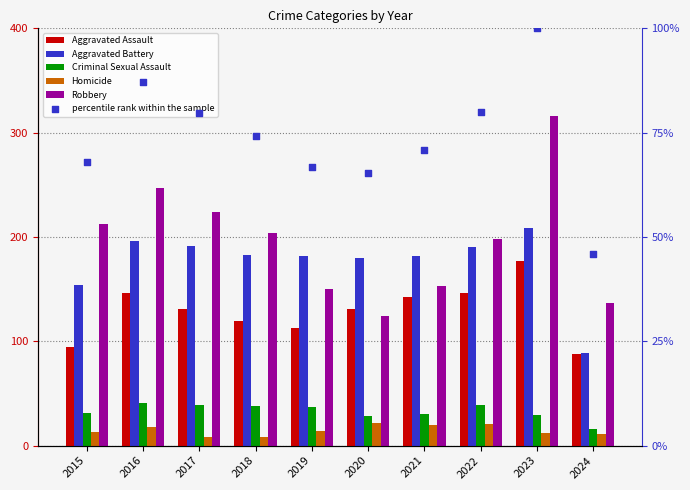

Is the value of Robbery at 2024 greater than the value of percentile rank within the sample at 2023?

Yes